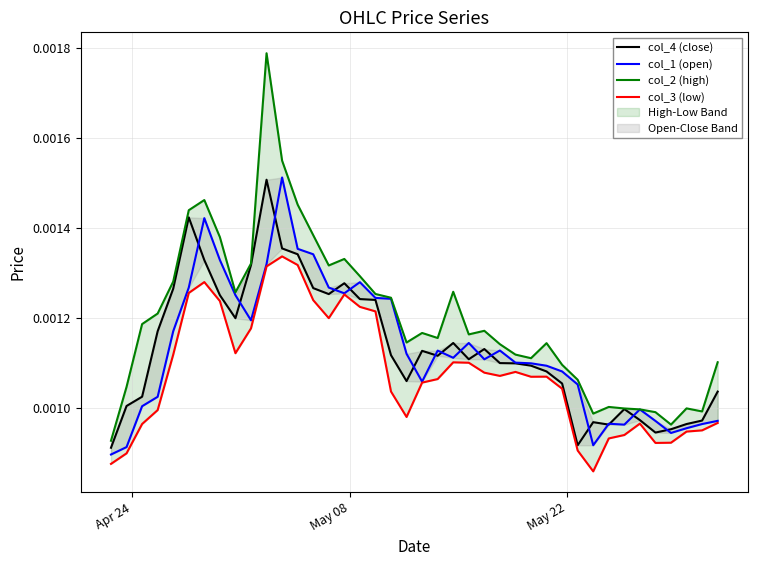

True or false: col_2 (high) and col_3 (low) intersect in this chart.

False